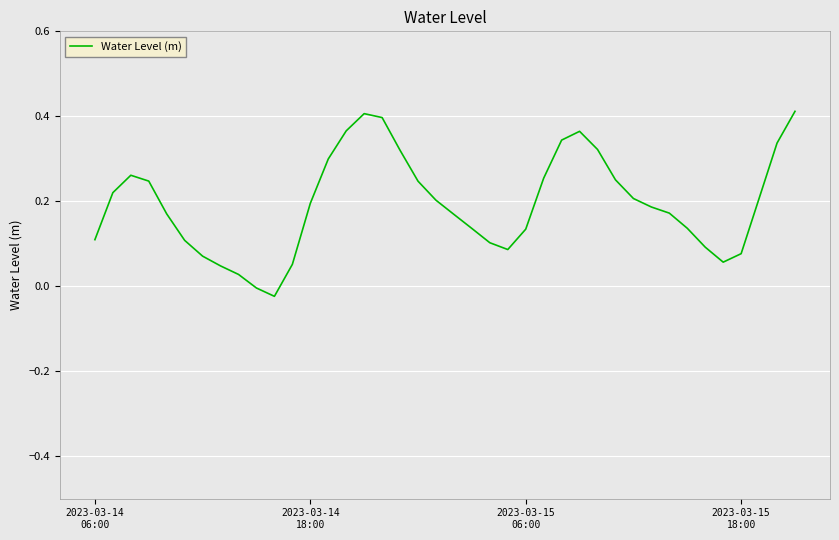

Reading left to right, what are all the values shown in this chart?

0.1	0.2	0.3	0.2	0.2	0.1	0.1	0.0	0.0	-0.0	-0.0	0.1	0.2	0.3	0.4	0.4	0.4	0.3	0.2	0.2	0.2	0.1	0.1	0.1	0.1	0.3	0.3	0.4	0.3	0.3	0.2	0.2	0.2	0.1	0.1	0.1	0.1	0.2	0.3	0.4